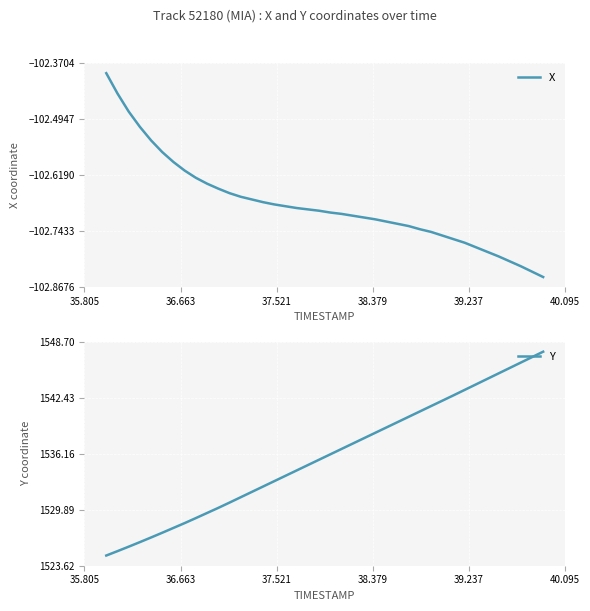

What are all the series names shown in the legend?

X, Y